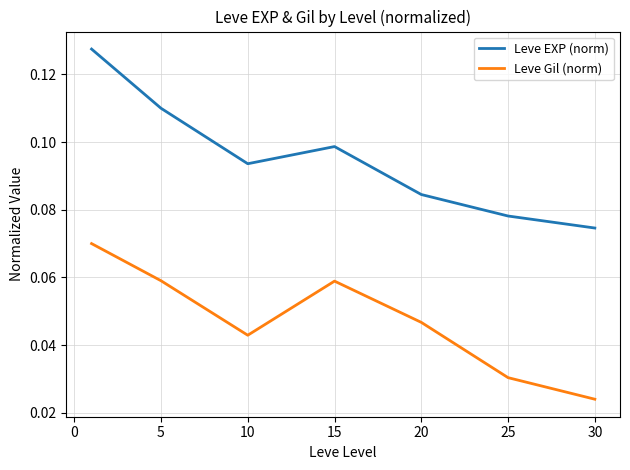

Does the chart have visible grid lines?

Yes